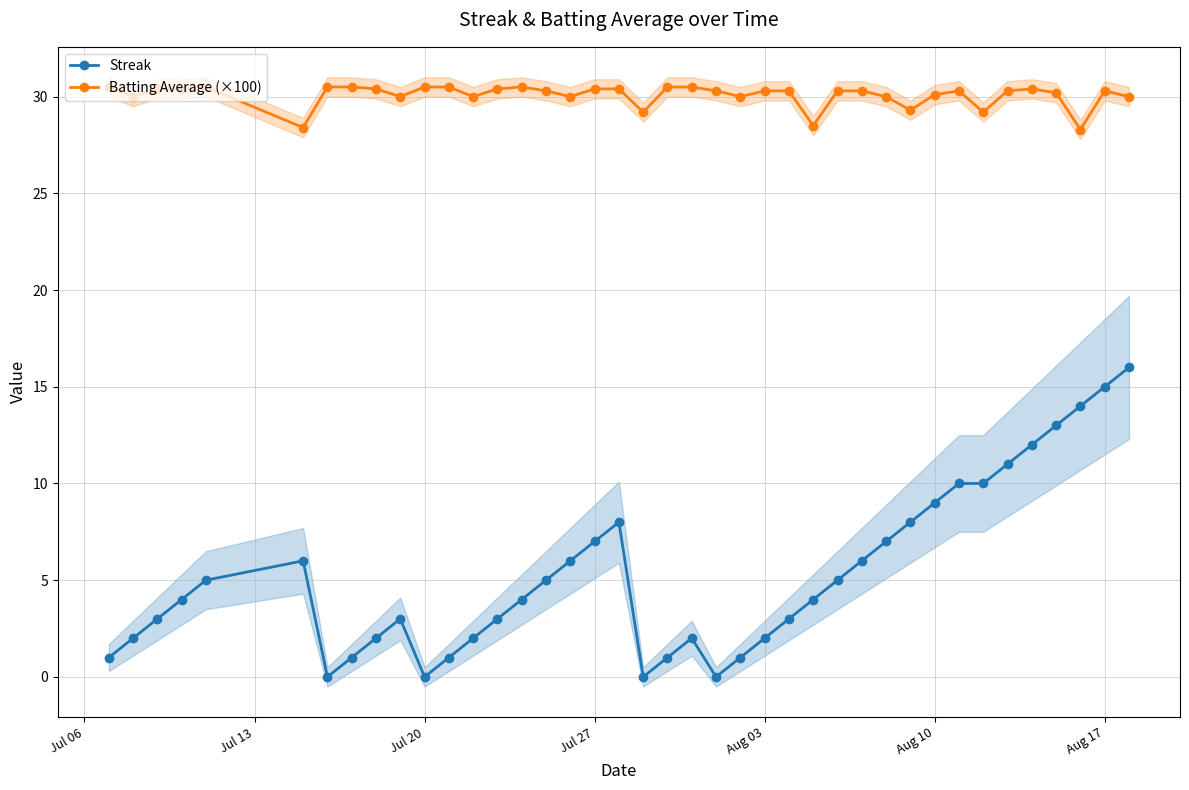

True or false: Batting Average (×100) and Streak cross at least once.

False